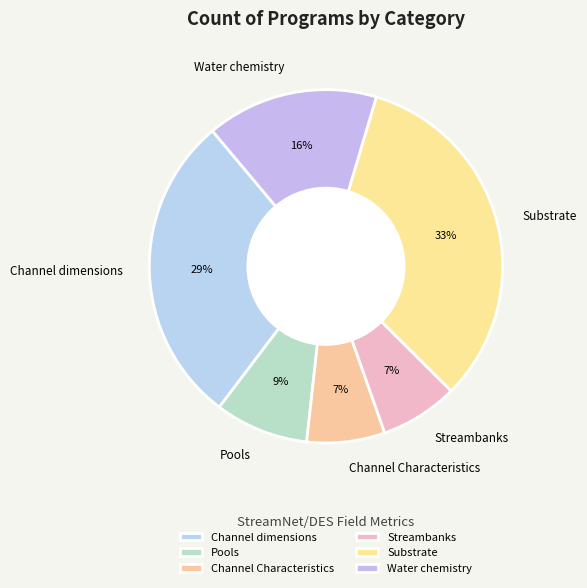

Between Streambanks and Channel dimensions, which is larger?

Channel dimensions